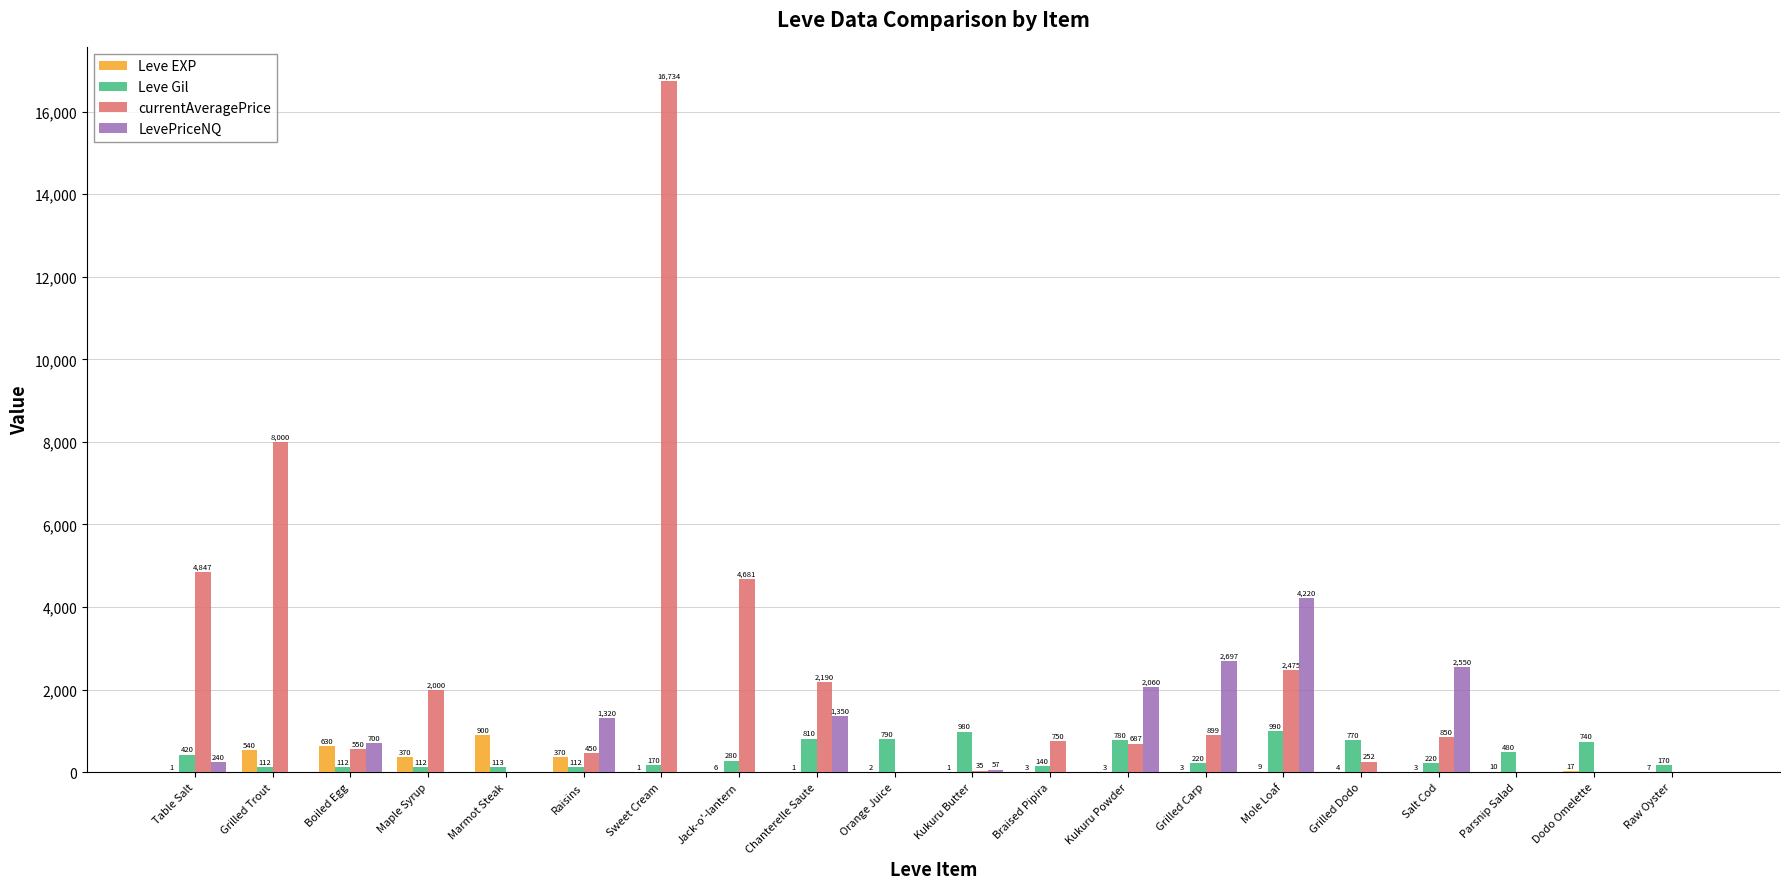

The value of currentAveragePrice at Boiled Egg is 550.0. True or false?

True